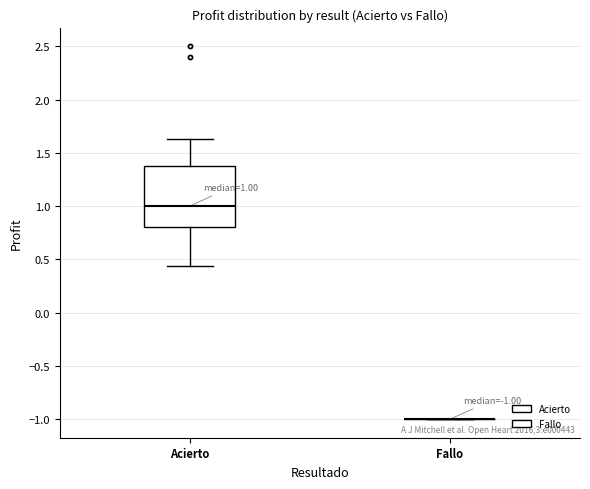

Comparing the boxes themselves (not the whiskers), which one is the tallest?

Acierto